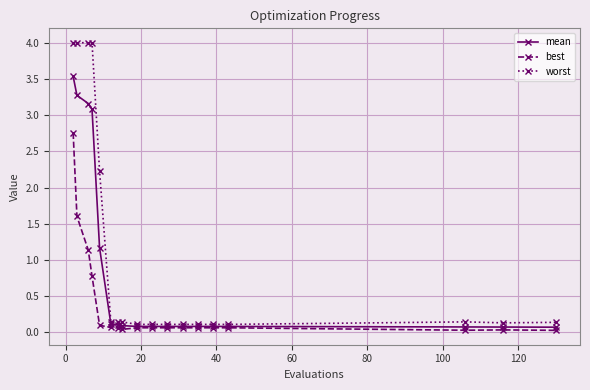

Which series has the widest spread of values?

worst